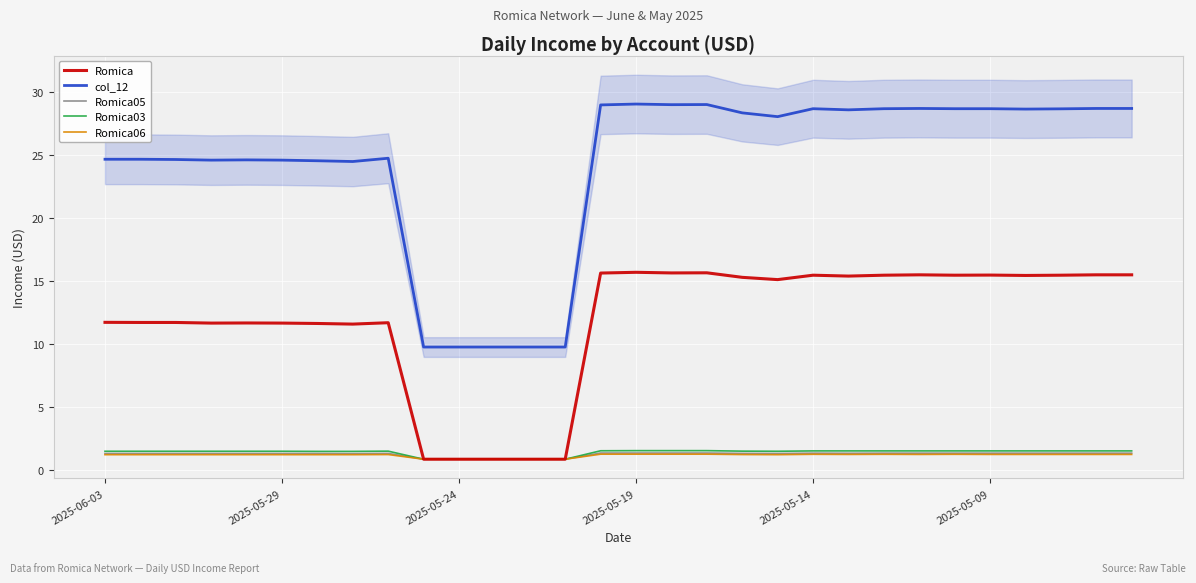

True or false: Romica03 and col_12 cross at least once.

False